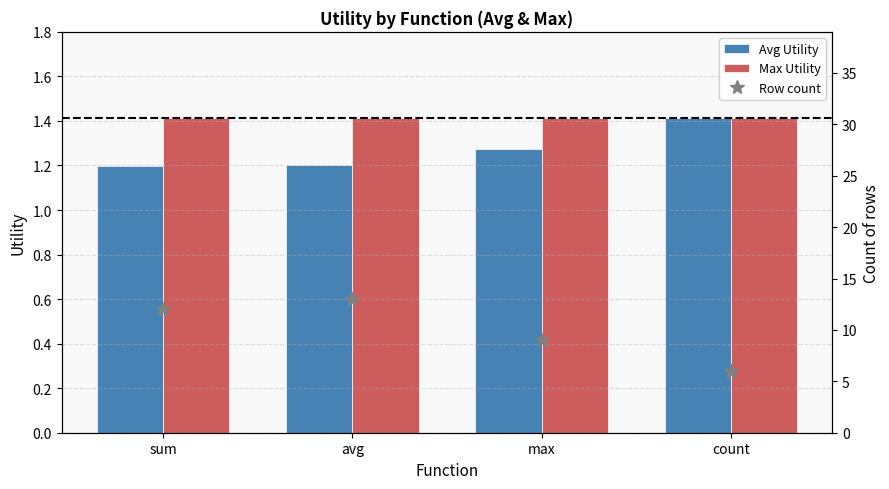

Between sum and count, which is larger?

count